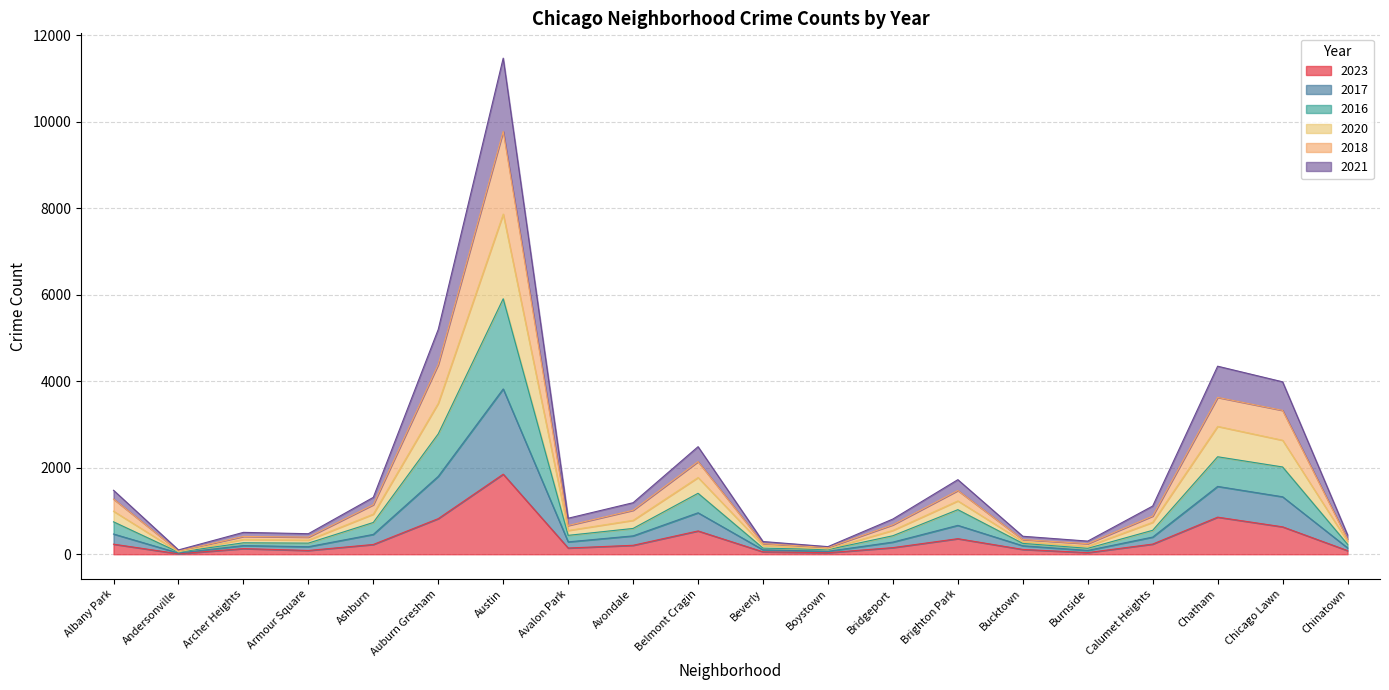

What is the total value across all series at Austin?

11476